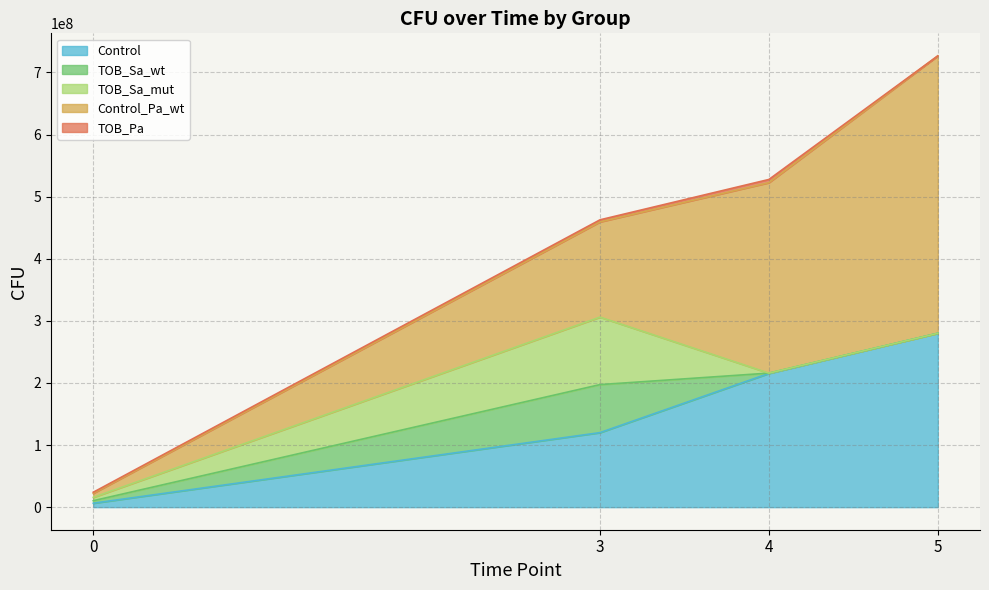

Is the value of TOB_Sa_mut at 0 greater than the value of Control_Pa_wt at 4?

No